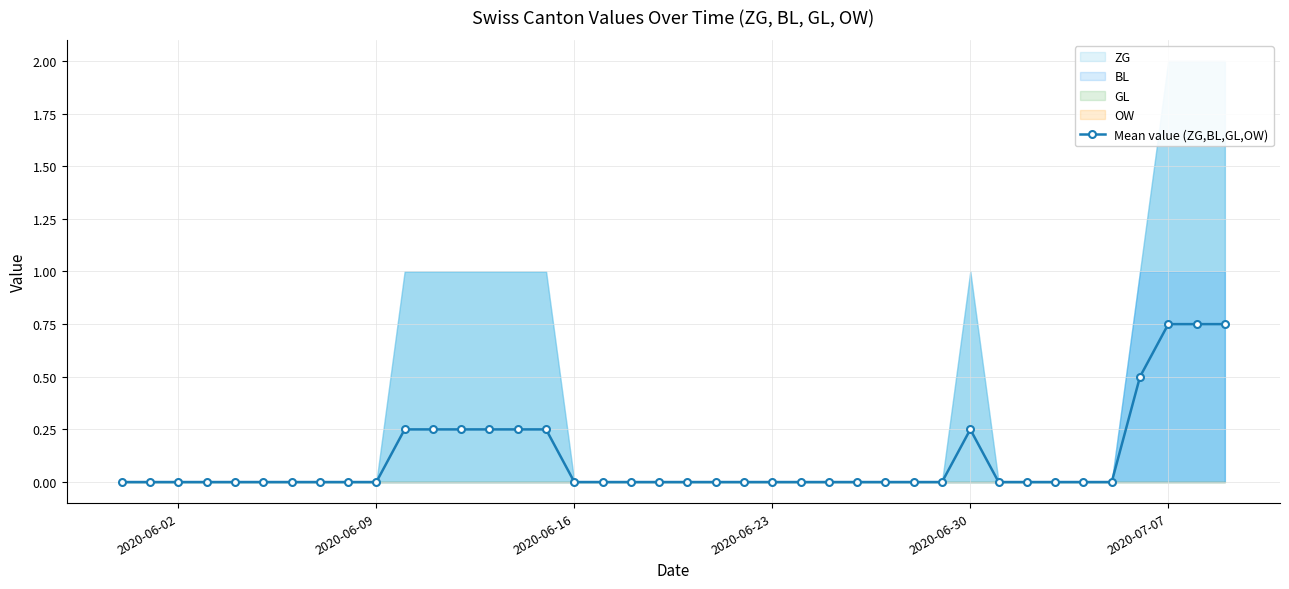

The chart shows a value of -0.3 at 21. True or false?

False